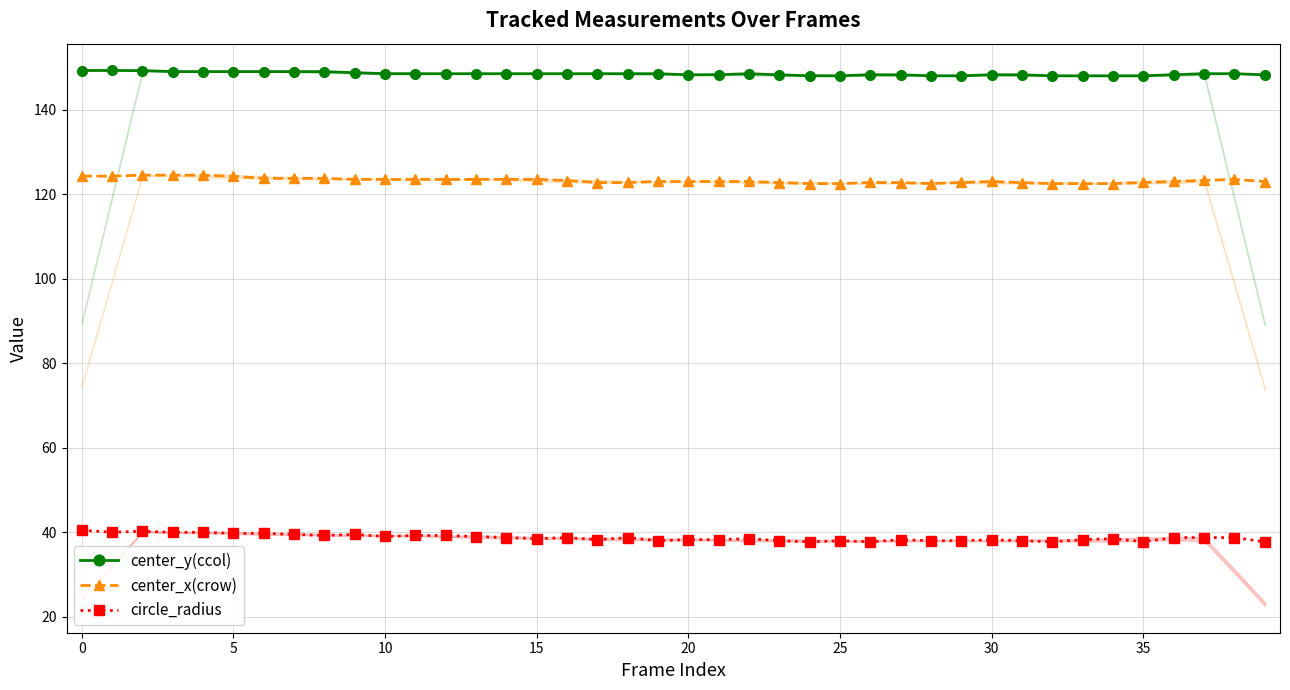

In center_y(ccol), how many points are lower than both neighbors (excluding endpoints)?

8